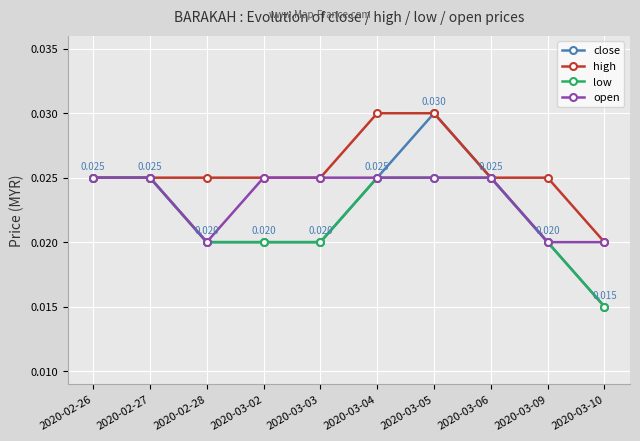

At which category is the sum across all series the highest?

2020-03-05